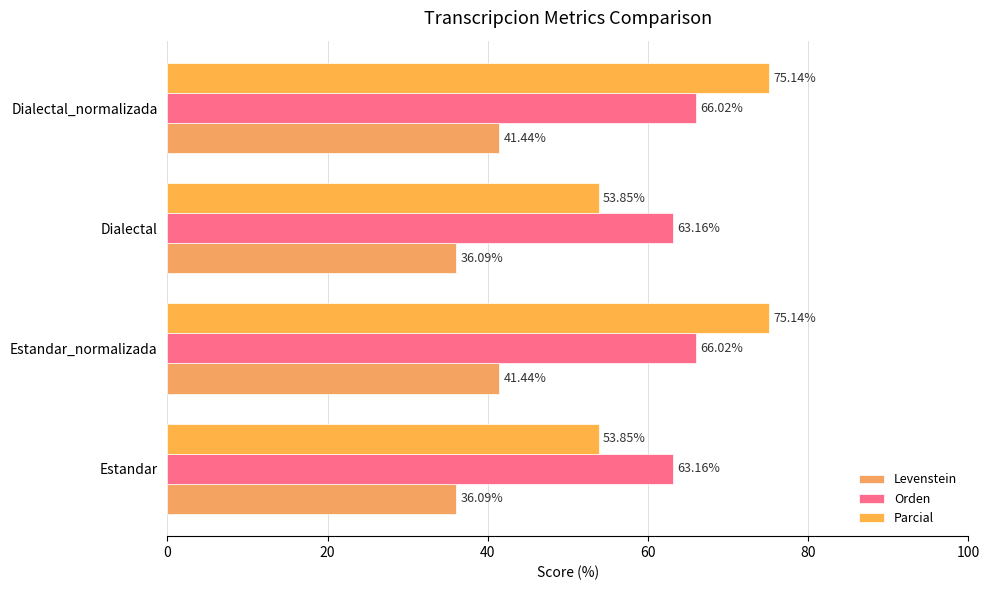

List the series in order of their peak value, highest first.

Parcial, Orden, Levenstein